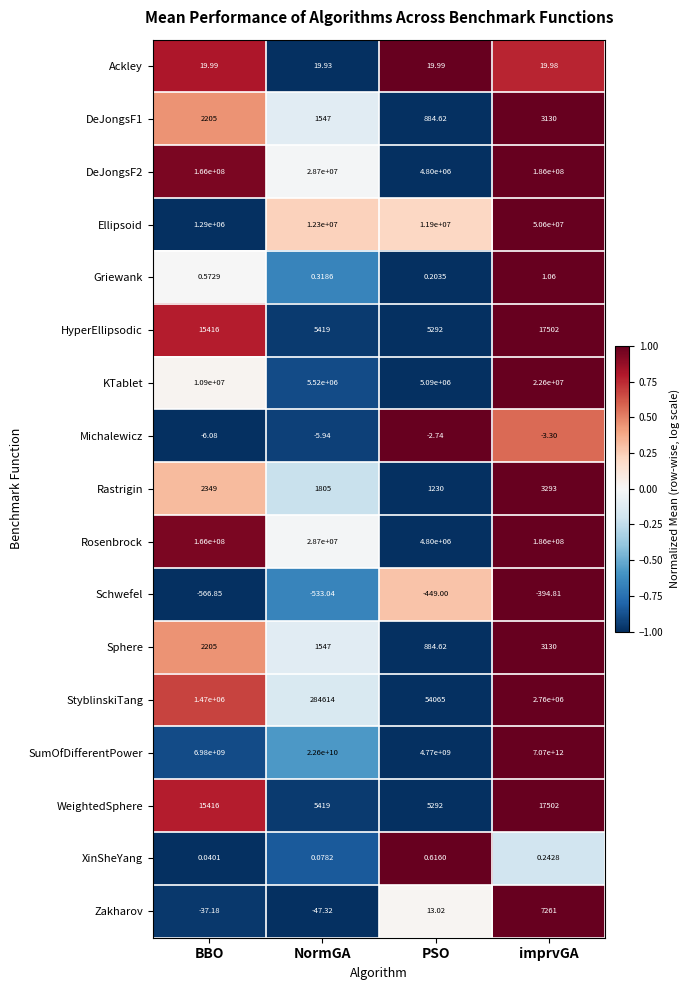

Which series changed the most between PSO and imprvGA?

SumOfDifferentPower